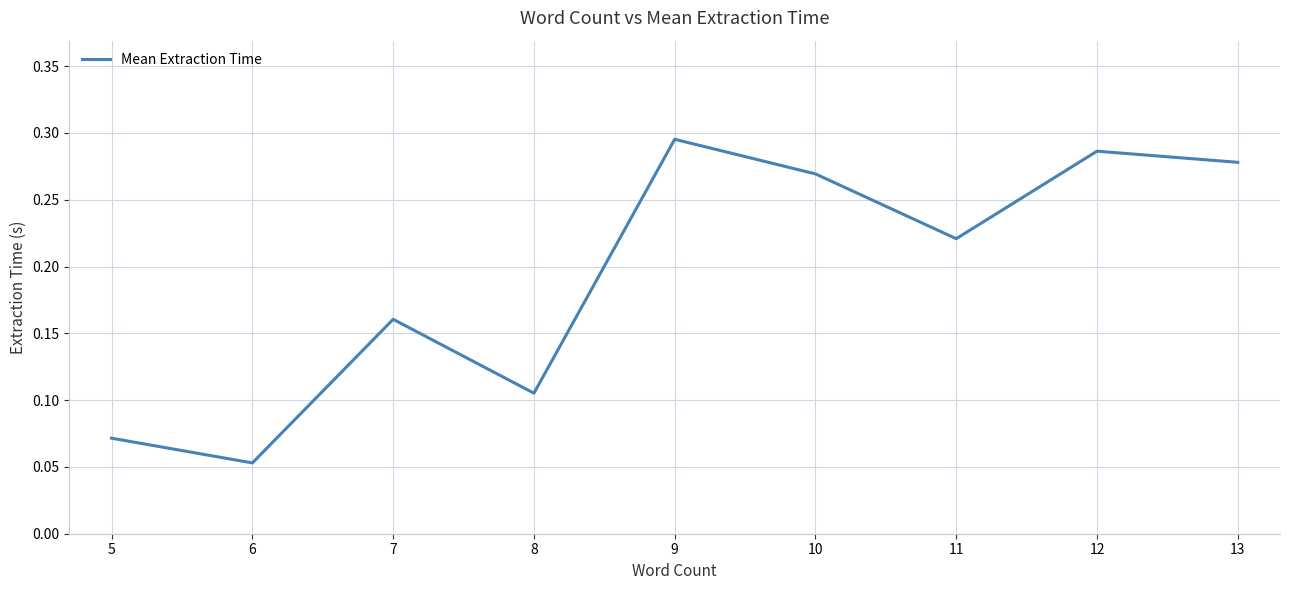

True or false: the data shows 0.1 at 12.

False